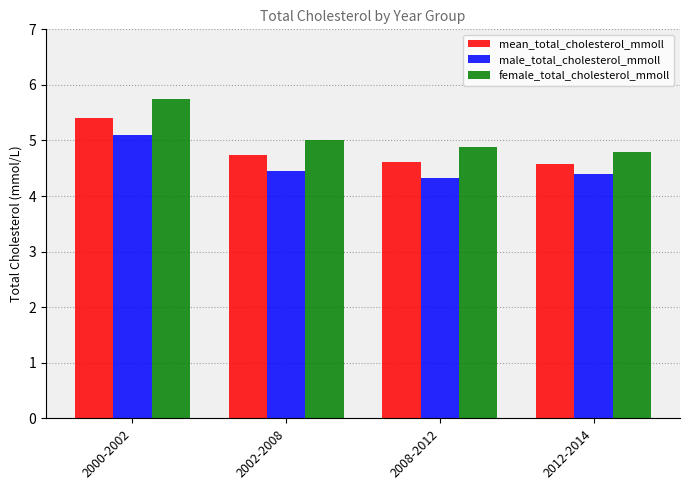

What is the difference between the maximum and minimum values in the mean_total_cholesterol_mmoll series?

0.8